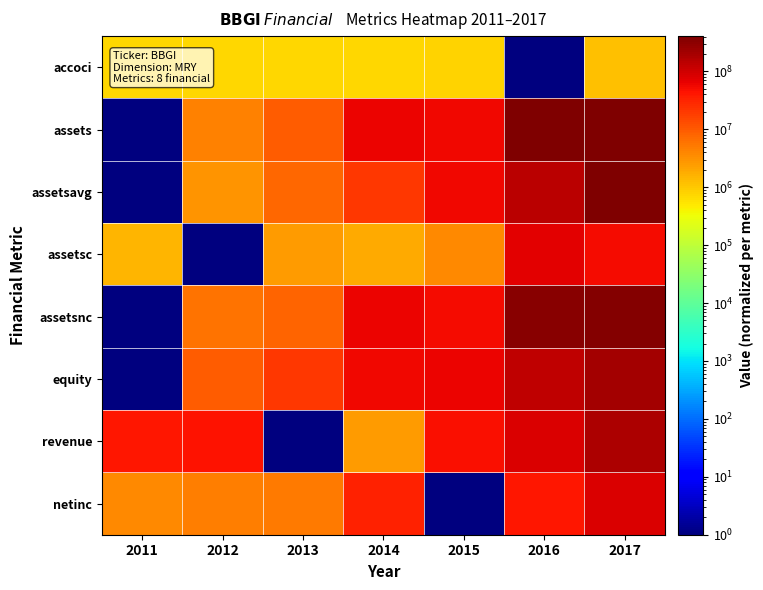

Reading left to right, list all the values displayed in this chart.

accoci: 2011=739092	2012=736009	2013=746445	2014=743756	2015=796982	2016=1	2017=1146397
assets: 2011=1	2012=4383758	2013=9219983	2014=59201975	2015=56412989	2016=406681142	2017=399729875
assetsavg: 2011=1	2012=2961146	2013=7446229	2014=21287516	2015=58027498	2016=144687115	2017=384058505
assetsc: 2011=1447741	2012=1	2013=2460836	2014=1927045	2015=3688736	2016=70028563	2017=51270129
assetsnc: 2011=1	2012=5831498	2013=8206888	2014=58722671	2015=54171994	2016=338100320	2017=349907487
equity: 2011=1	2012=9402036	2013=19978873	2014=56895067	2015=59889854	2016=128844402	2017=212518979
revenue: 2011=41600675	2012=44142638	2013=1	2014=2607944	2015=49848711	2016=80567385	2017=176081504
netinc: 2011=3738004	2012=4668949	2013=5183942	2014=33637046	2015=1	2016=41126092	2017=80768848